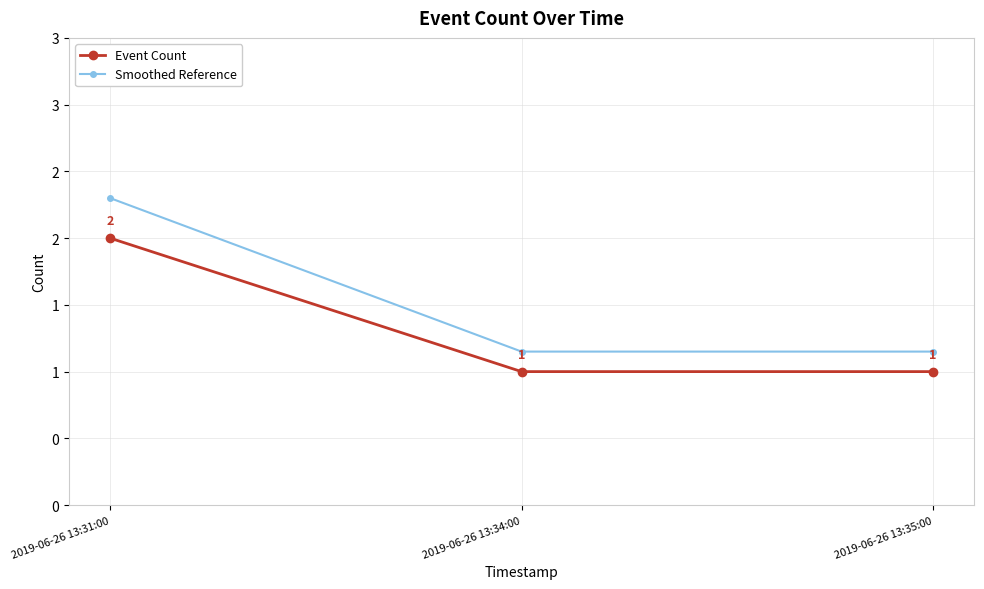

Is this an area chart (filled region under the line)?

No